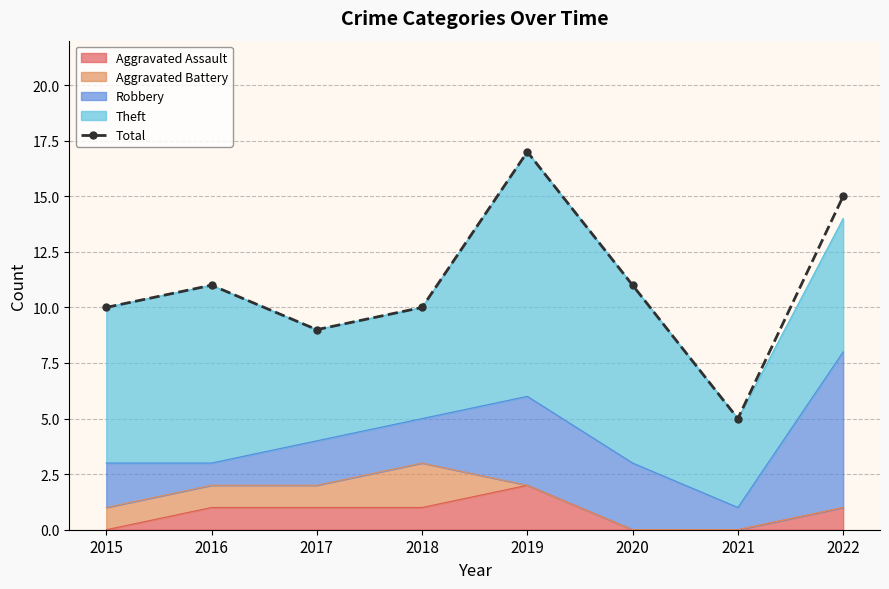

Reading left to right, list all the values displayed in this chart.

2015=10	2016=11	2017=9	2018=10	2019=17	2020=11	2021=5	2022=15